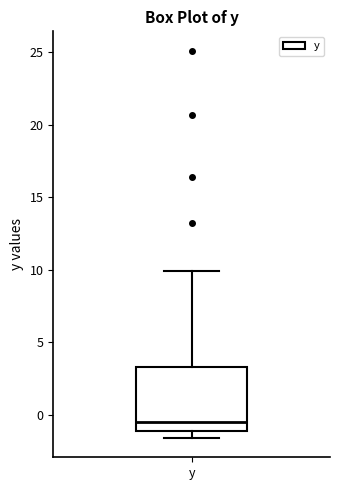

Where is the upper edge of the box for y on the y-axis? The values are not printed on the chart, so give them approximately, as read against the axis.

3.5